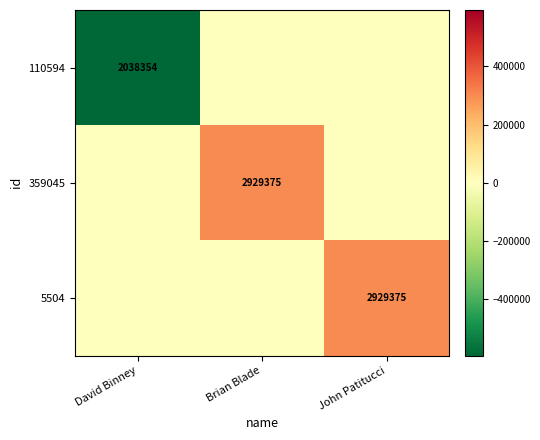

True or false: 5504 has a value of 2929375 at John Patitucci.

True